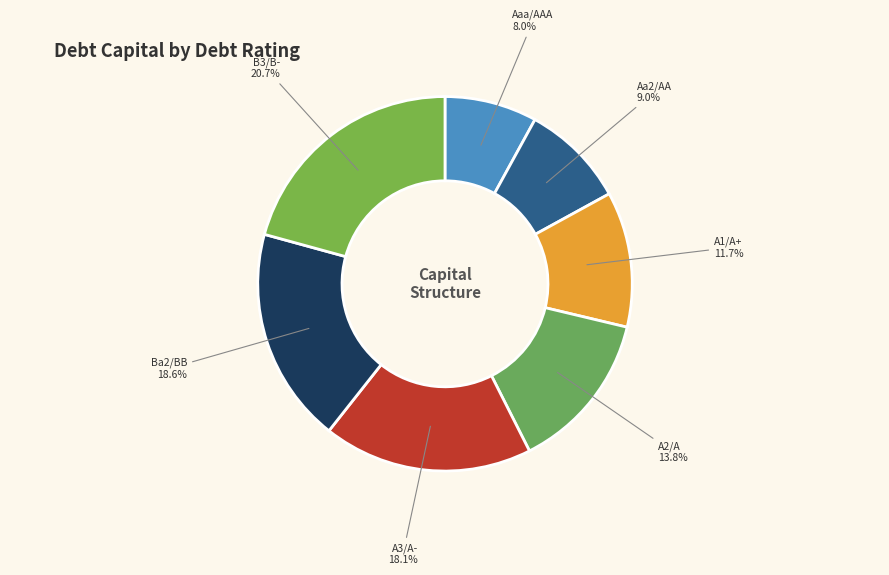

What is the largest slice in the pie chart?

B3/B-